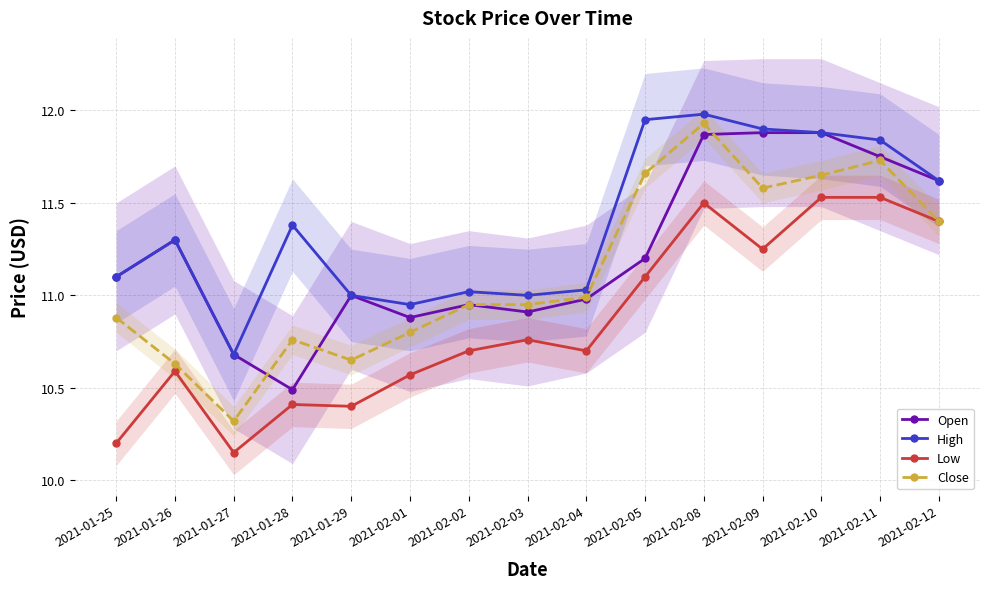

How many lines are shown in the chart?

4